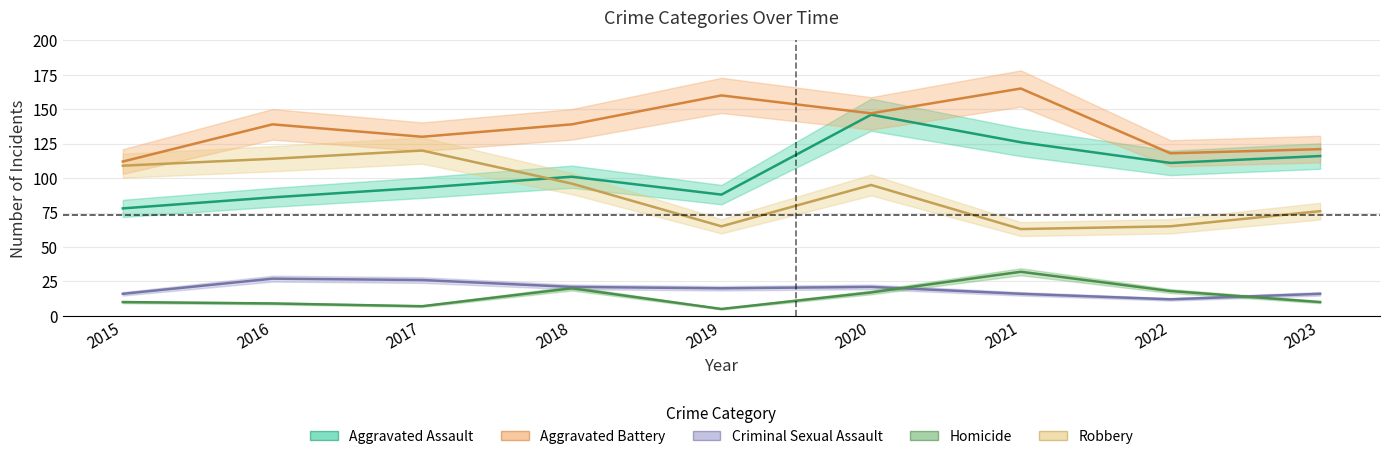

List the labels in order of Aggravated Battery value, smallest first.

2015, 2022, 2023, 2017, 2016, 2018, 2020, 2019, 2021